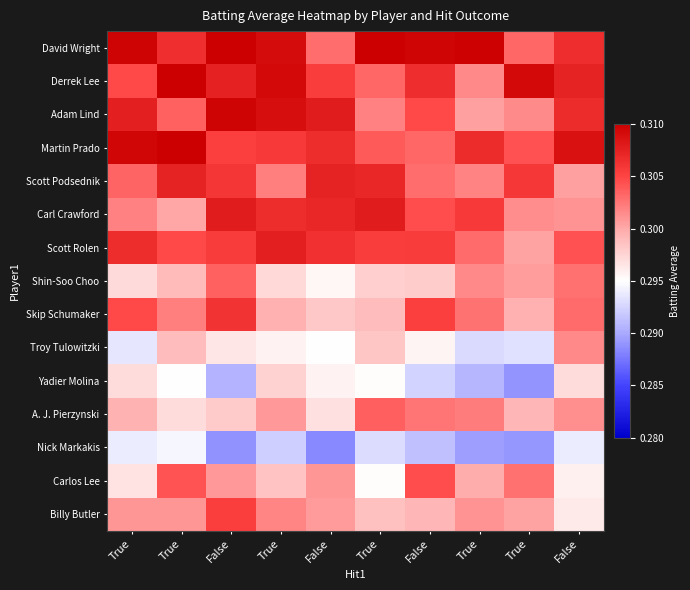

Reading left to right, list all the values displayed in this chart.

David Wright: True=0.3	True=0.3	False=0.3	True=0.3	False=0.3	True=0.3	False=0.3	True=0.3	True=0.3	False=0.3
Derrek Lee: True=0.3	True=0.3	False=0.3	True=0.3	False=0.3	True=0.3	False=0.3	True=0.3	True=0.3	False=0.3
Adam Lind: True=0.3	True=0.3	False=0.3	True=0.3	False=0.3	True=0.3	False=0.3	True=0.3	True=0.3	False=0.3
Martin Prado: True=0.3	True=0.3	False=0.3	True=0.3	False=0.3	True=0.3	False=0.3	True=0.3	True=0.3	False=0.3
Scott Podsednik: True=0.3	True=0.3	False=0.3	True=0.3	False=0.3	True=0.3	False=0.3	True=0.3	True=0.3	False=0.3
Carl Crawford: True=0.3	True=0.3	False=0.3	True=0.3	False=0.3	True=0.3	False=0.3	True=0.3	True=0.3	False=0.3
Scott Rolen: True=0.3	True=0.3	False=0.3	True=0.3	False=0.3	True=0.3	False=0.3	True=0.3	True=0.3	False=0.3
Shin-Soo Choo: True=0.3	True=0.3	False=0.3	True=0.3	False=0.3	True=0.3	False=0.3	True=0.3	True=0.3	False=0.3
Skip Schumaker: True=0.3	True=0.3	False=0.3	True=0.3	False=0.3	True=0.3	False=0.3	True=0.3	True=0.3	False=0.3
Troy Tulowitzki: True=0.3	True=0.3	False=0.3	True=0.3	False=0.3	True=0.3	False=0.3	True=0.3	True=0.3	False=0.3
Yadier Molina: True=0.3	True=0.3	False=0.3	True=0.3	False=0.3	True=0.3	False=0.3	True=0.3	True=0.3	False=0.3
A. J. Pierzynski: True=0.3	True=0.3	False=0.3	True=0.3	False=0.3	True=0.3	False=0.3	True=0.3	True=0.3	False=0.3
Nick Markakis: True=0.3	True=0.3	False=0.3	True=0.3	False=0.3	True=0.3	False=0.3	True=0.3	True=0.3	False=0.3
Carlos Lee: True=0.3	True=0.3	False=0.3	True=0.3	False=0.3	True=0.3	False=0.3	True=0.3	True=0.3	False=0.3
Billy Butler: True=0.3	True=0.3	False=0.3	True=0.3	False=0.3	True=0.3	False=0.3	True=0.3	True=0.3	False=0.3